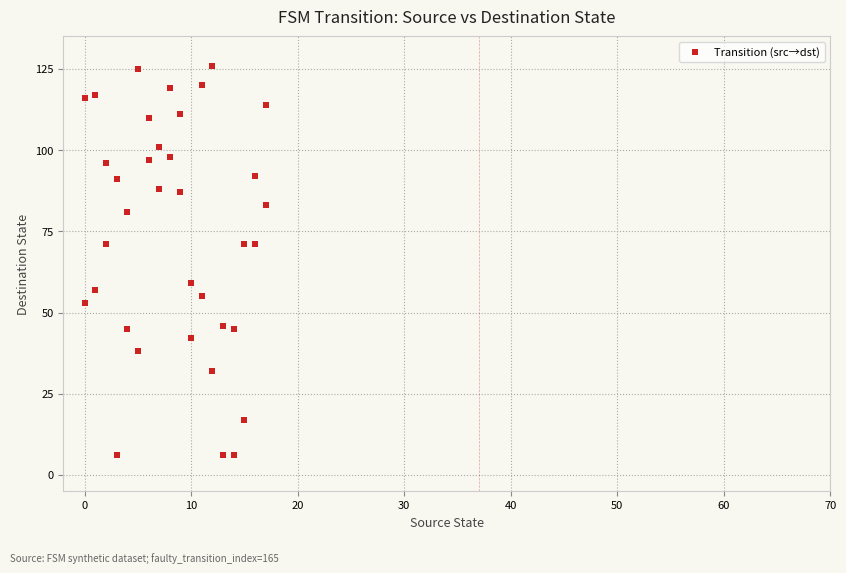

What is the range of X values (max minus min)?

17